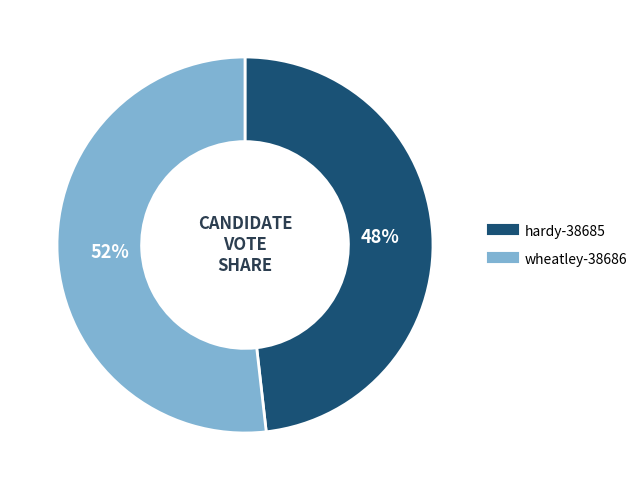

What percentage is the wheatley-38686 slice, to the nearest percent?

52%